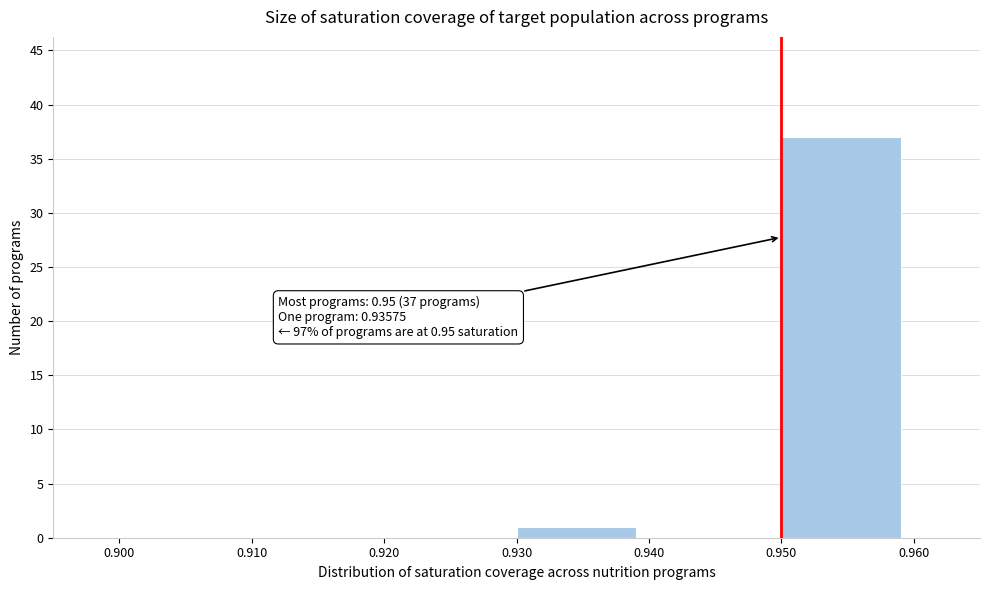

Over which range of the x-axis is the bar tallest?

0.950 to 0.960